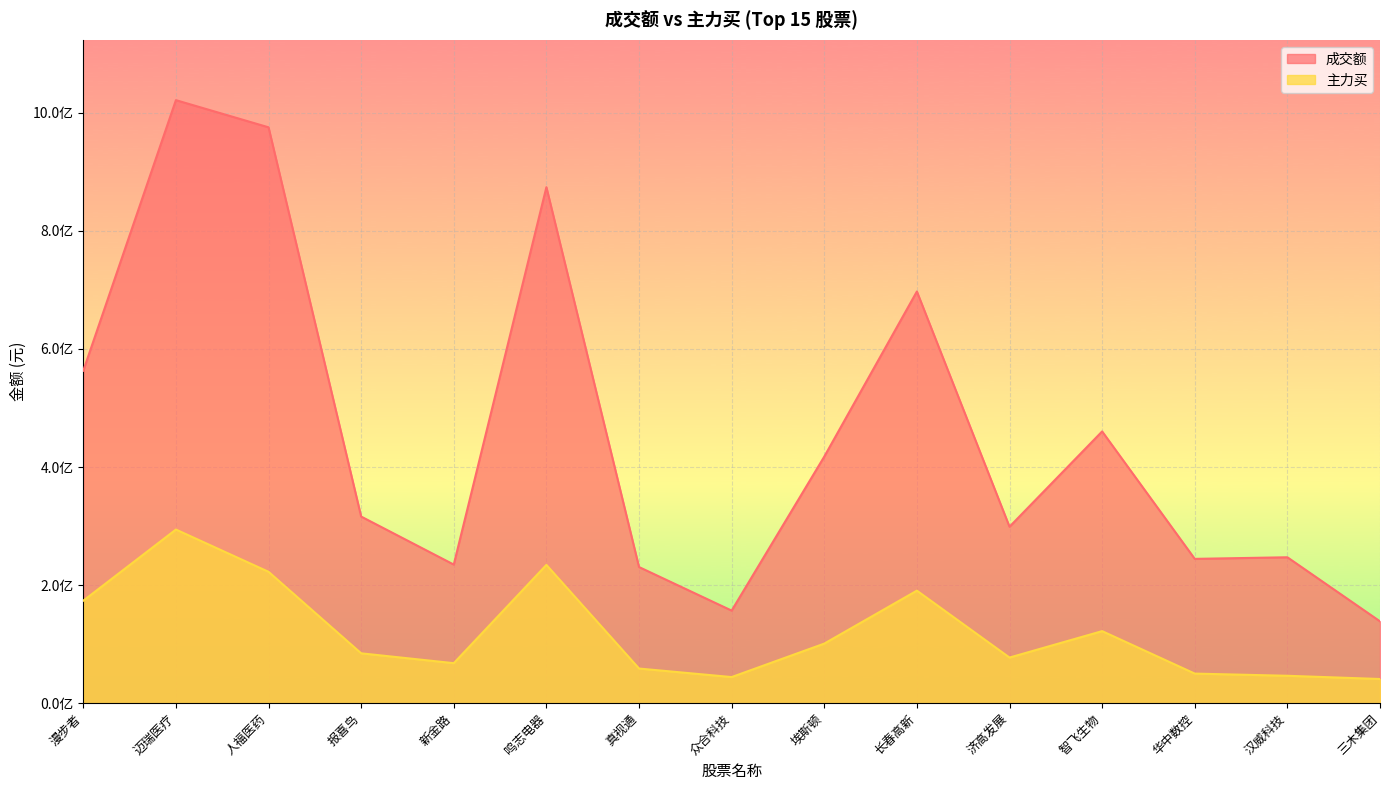

Reading left to right, extract all data points from this chart.

成交额: 漫步者=563116433	迈瑞医疗=1021368758	人福医药=975367069	报喜鸟=316065871	新金路=234739979	鸣志电器=873952678	真视通=230591768	众合科技=156797267	埃斯顿=417617462	长春高新=697272058	济高发展=298854180	智飞生物=460258354	华中数控=244409941	汉威科技=247116560	三木集团=138604952
主力买: 漫步者=173583637	迈瑞医疗=294101354	人福医药=222522183	报喜鸟=84452764	新金路=67752349	鸣志电器=234211775	真视通=58660849	众合科技=44218586	埃斯顿=100903375	长春高新=190593596	济高发展=77263758	智飞生物=122034683	华中数控=50114860	汉威科技=46398998	三木集团=40939965